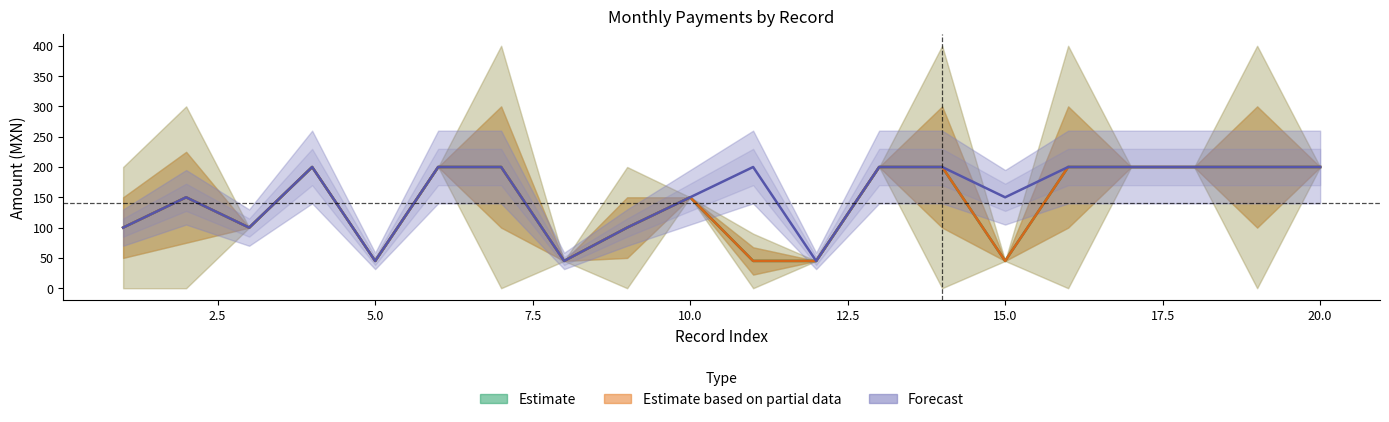

What is the value of the Estimate based on partial data point at the 17th from the left?

200